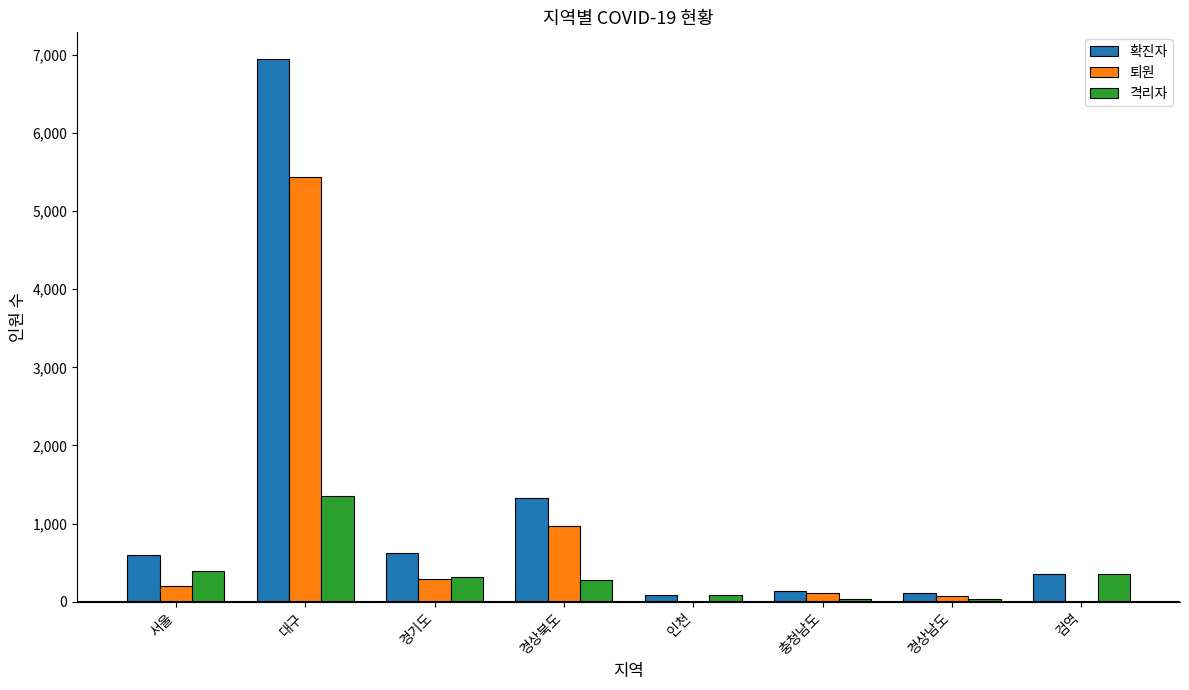

Which series has the widest spread of values?

확진자